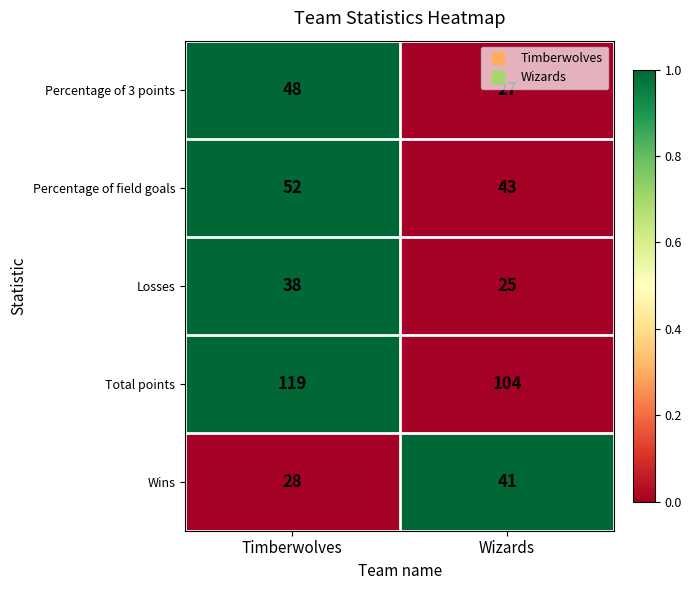

At Wizards, list the series in order from smallest to largest.

Losses, Percentage of 3 points, Wins, Percentage of field goals, Total points